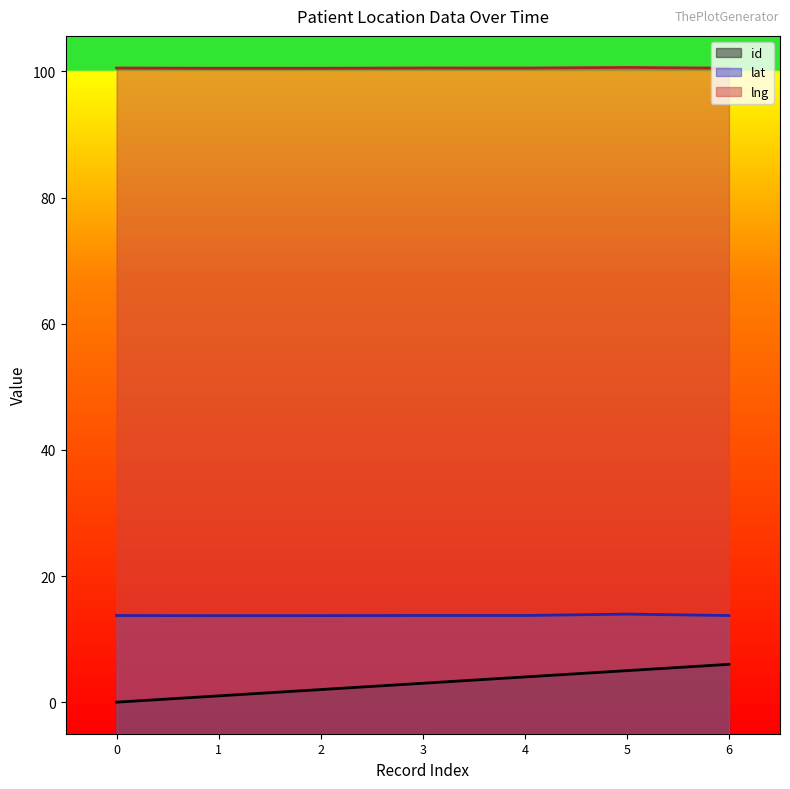

Which label corresponds to the smallest value in the chart?

0